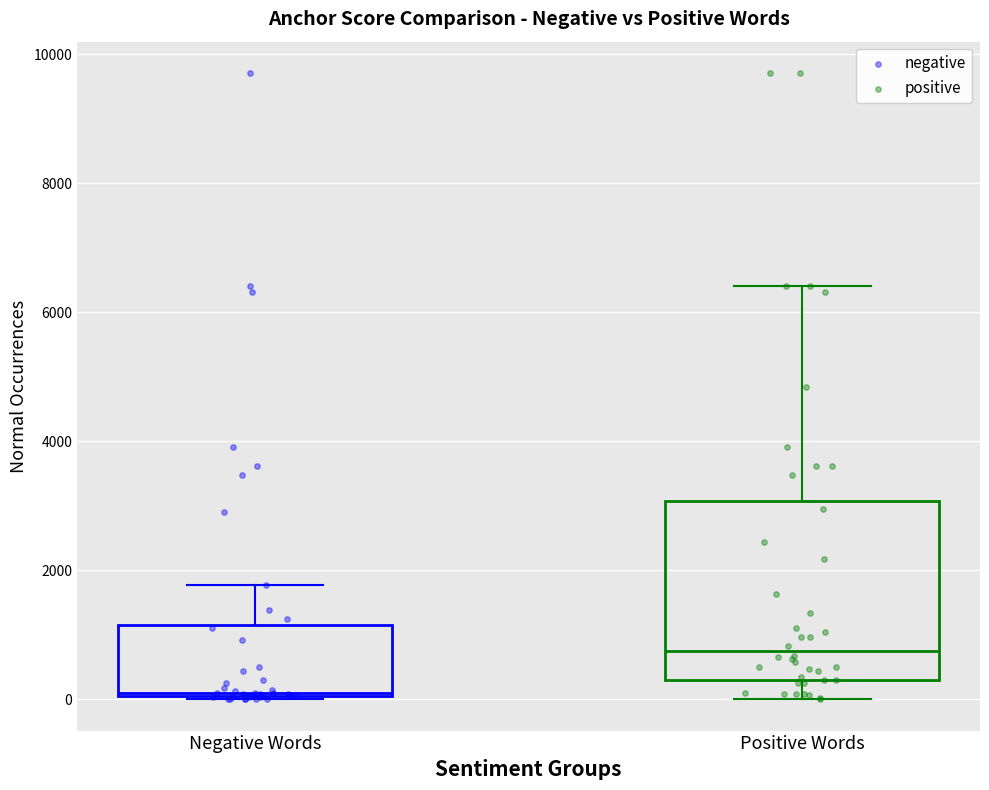

Reading left to right, read every box against the y-axis: the position of its median line, the range the box covers, and the ends of its whiskers. The values are not printed on the chart, so give them approximately, as read against the axis.

Negative Words: median 200, box 0 to 1200, whiskers 0 to 1800
Positive Words: median 800, box 200 to 3000, whiskers 0 to 6400